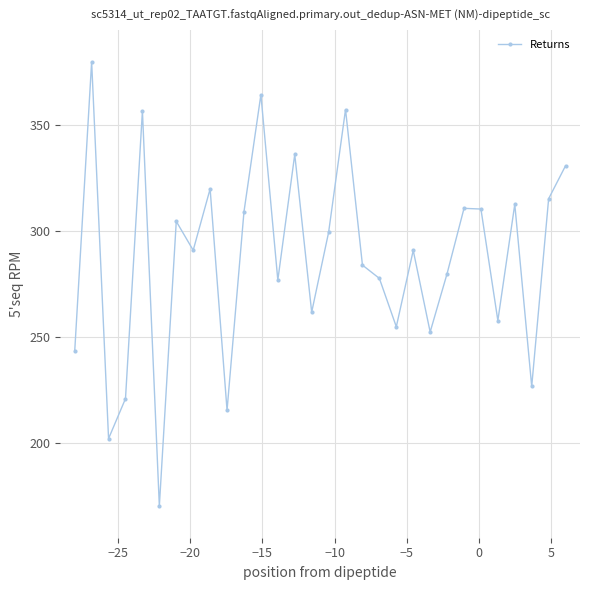

What is the difference between the maximum and minimum values?

210.0